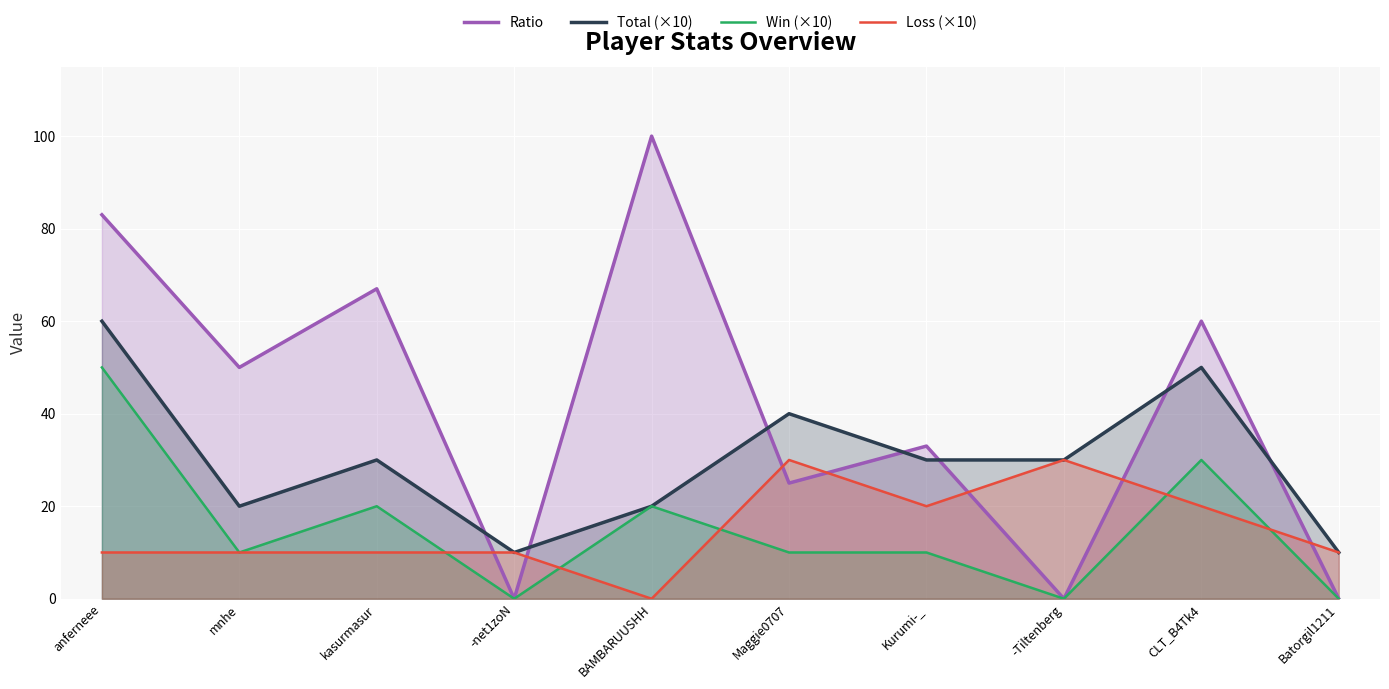

What is the difference between the highest and lowest values at CLT_B4Tk4?

40